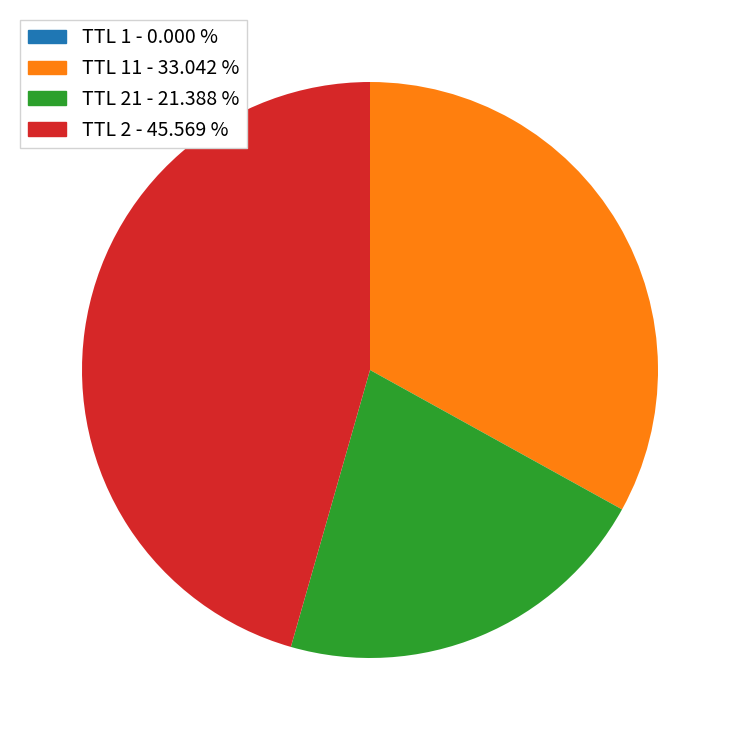

Does any single category account for the majority?

No